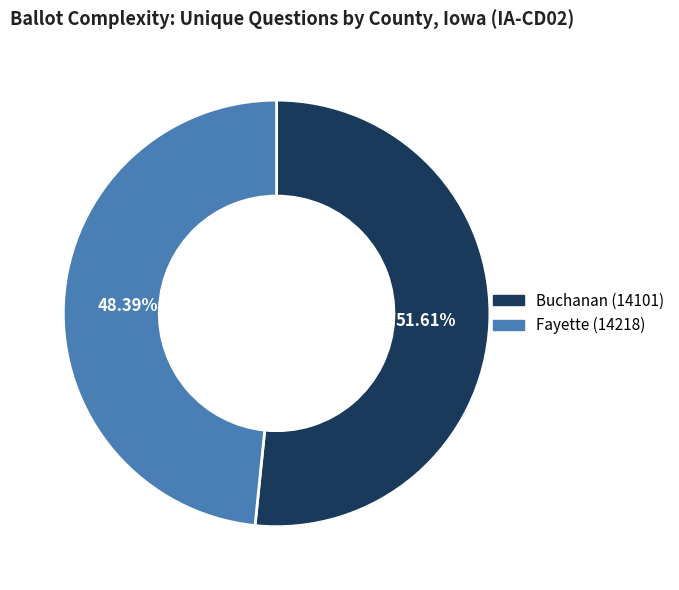

What is the total percentage of Buchanan (14101) and Fayette (14218)?

100.0%